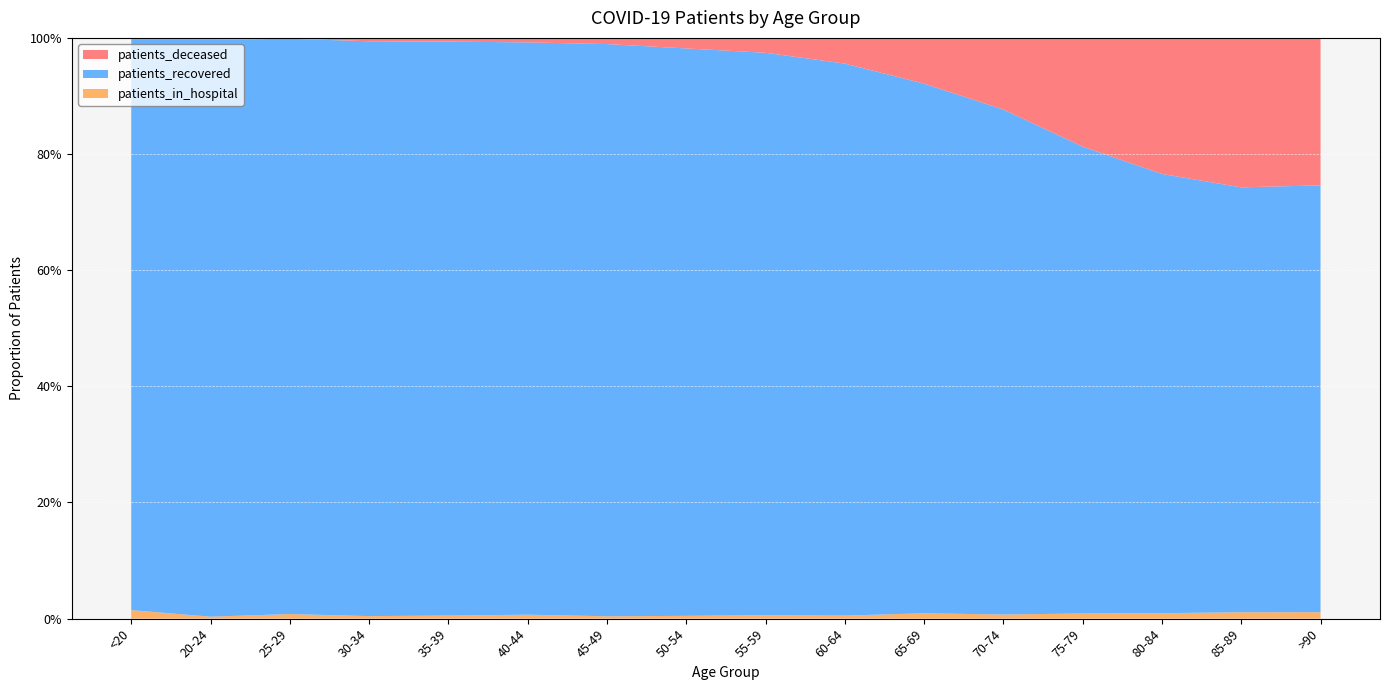

Reading left to right, list all the values displayed in this chart.

patients_recovered: <20=4534	20-24=1185	25-29=2009	30-34=2734	35-39=2782	40-44=3048	45-49=4348	50-54=6721	55-59=8313	60-64=9087	65-69=9686	70-74=11769	75-79=12098	80-84=10452	85-89=7145	>90=3462
patients_deceased: <20=16	20-24=4	25-29=3	30-34=16	35-39=18	40-44=24	45-49=47	50-54=125	55-59=220	60-64=423	65-69=837	70-74=1670	75-79=2818	80-84=3238	85-89=2513	>90=1196
patients_in_hospital: <20=68	20-24=4	25-29=16	30-34=12	35-39=15	40-44=21	45-49=18	50-54=33	55-59=52	60-64=50	65-69=98	70-74=96	75-79=134	80-84=130	85-89=107	>90=52